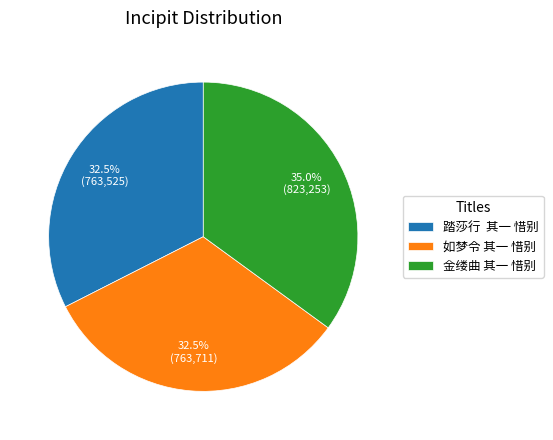

Is it true that 金缕曲 其一 惜别 is 43% of the pie?

False